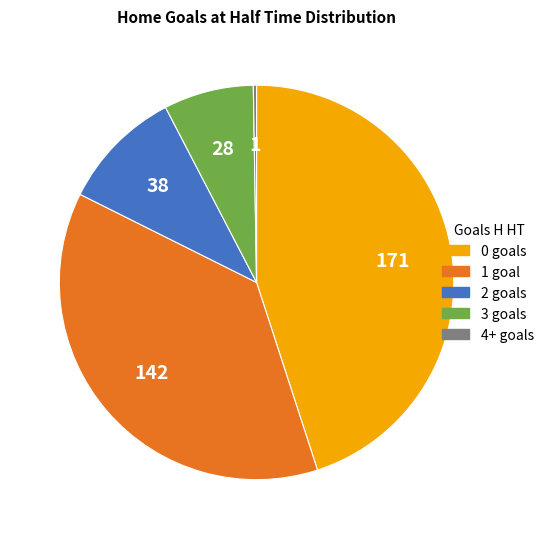

Is it true that 1 is 47% of the pie?

False